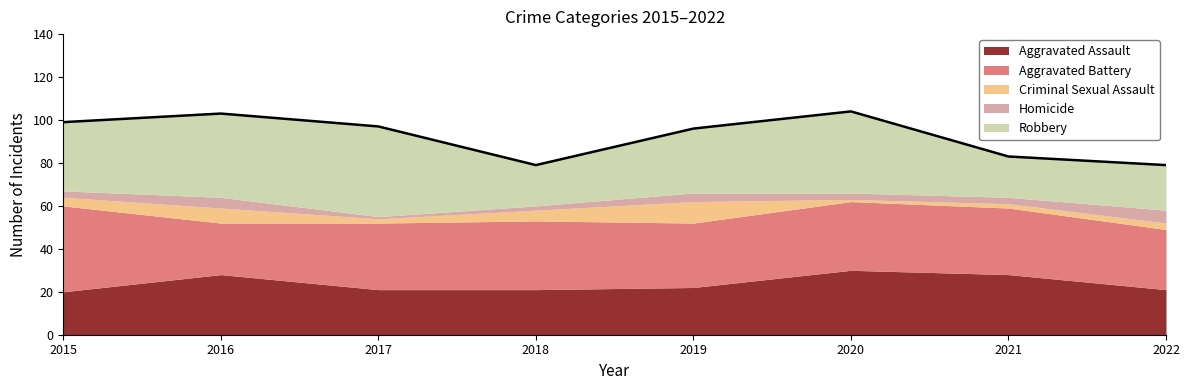

How many intersections are there between Aggravated Battery and Robbery?

3